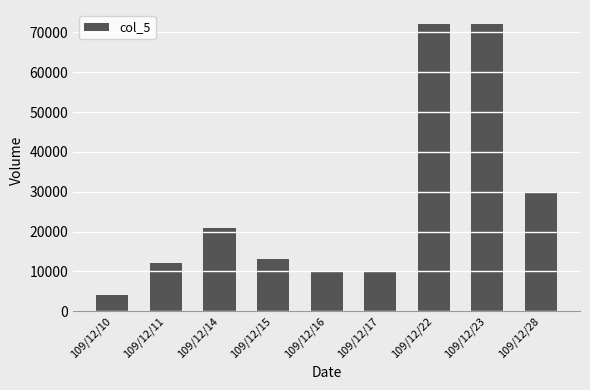

What is the difference between the second highest and minimum values?

68000